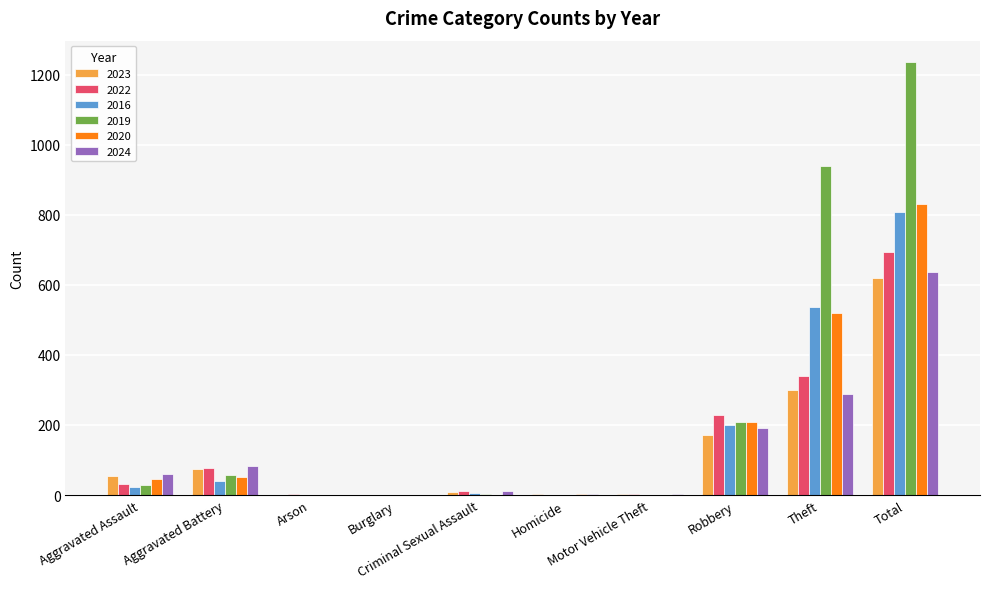

Which series changed the most between Criminal Sexual Assault and Robbery?

2022